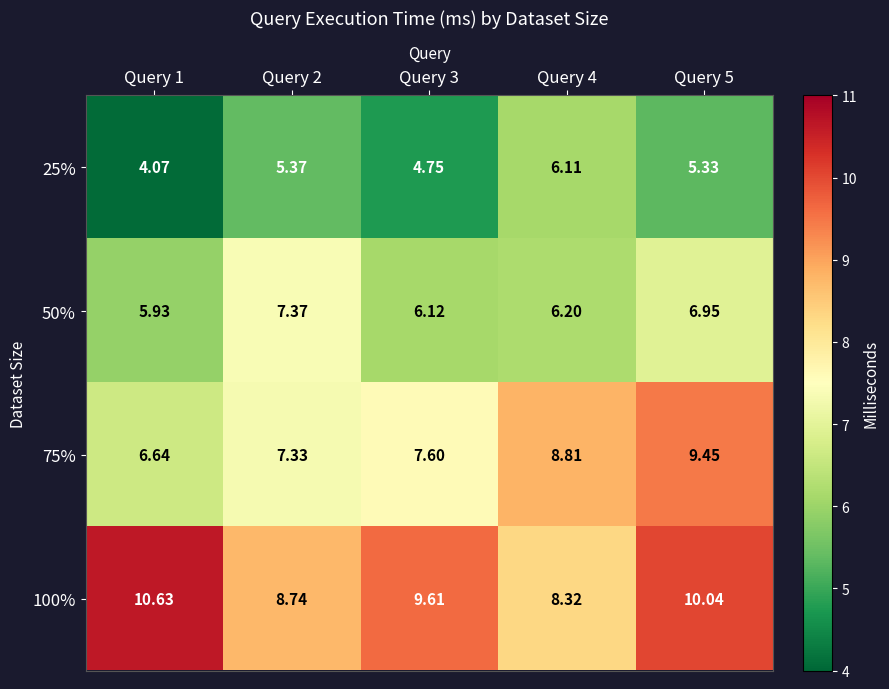

How many data points in 75% are above 7?

4